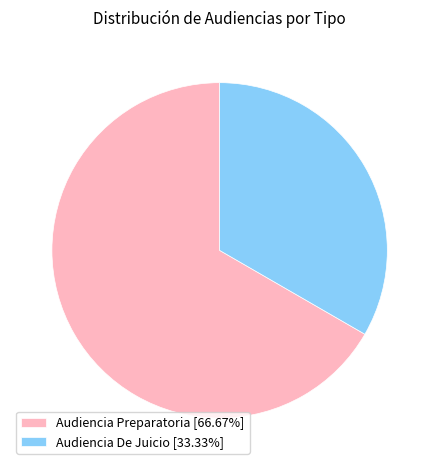

Combined, do Audiencia Preparatoria [66.67%] and Audiencia De Juicio [33.33%] account for over 50%?

Yes